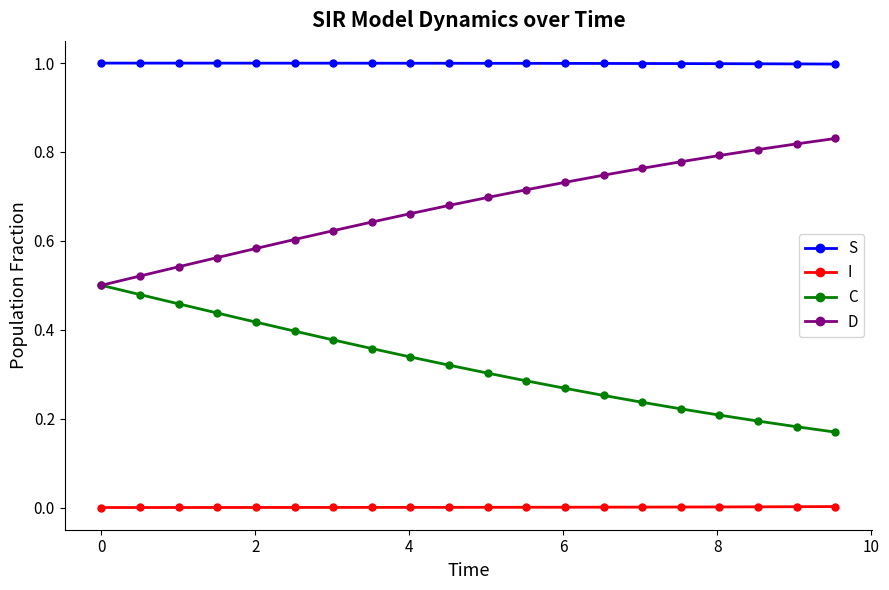

What is the greatest value displayed?

1.0